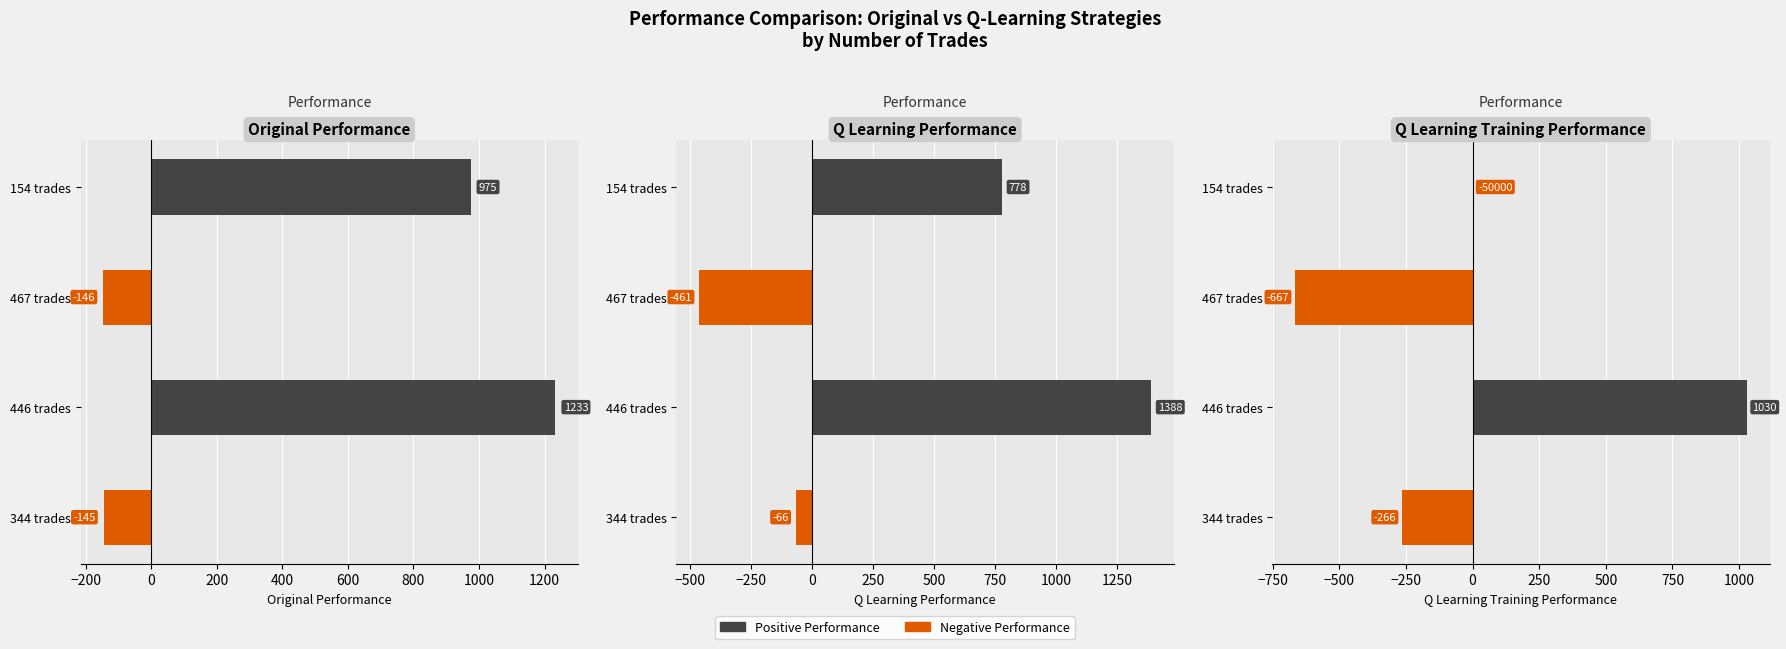

True or false: q learning performance has a value of -129.7 at 467 trades.

False